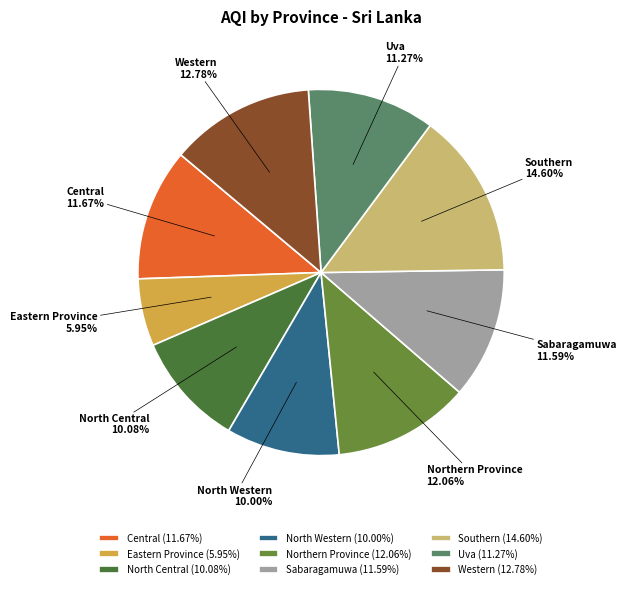

Approximately how many times larger is the value at North Western compared to Southern?

0.7